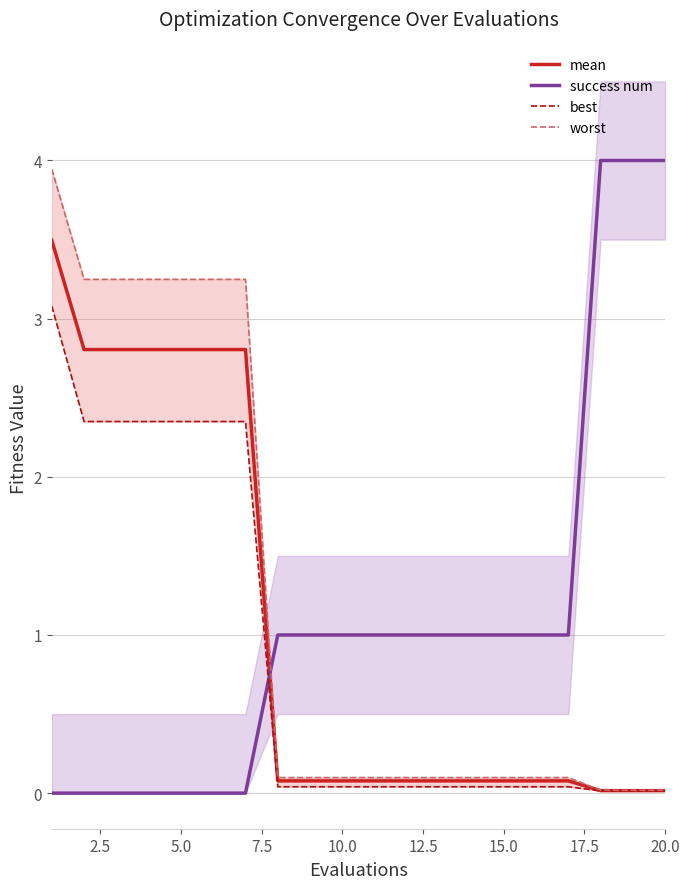

What are all the series names shown in the legend?

mean, success num, best, worst